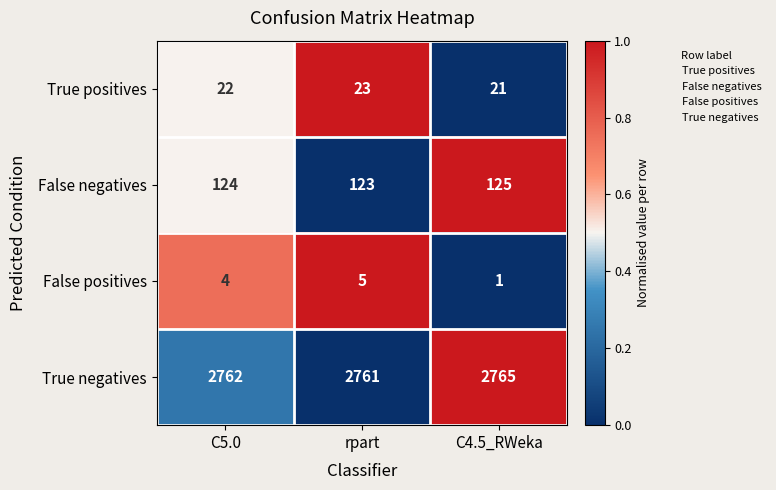

What is the sum of the True negatives values at C5.0 and C4.5_RWeka?

5527